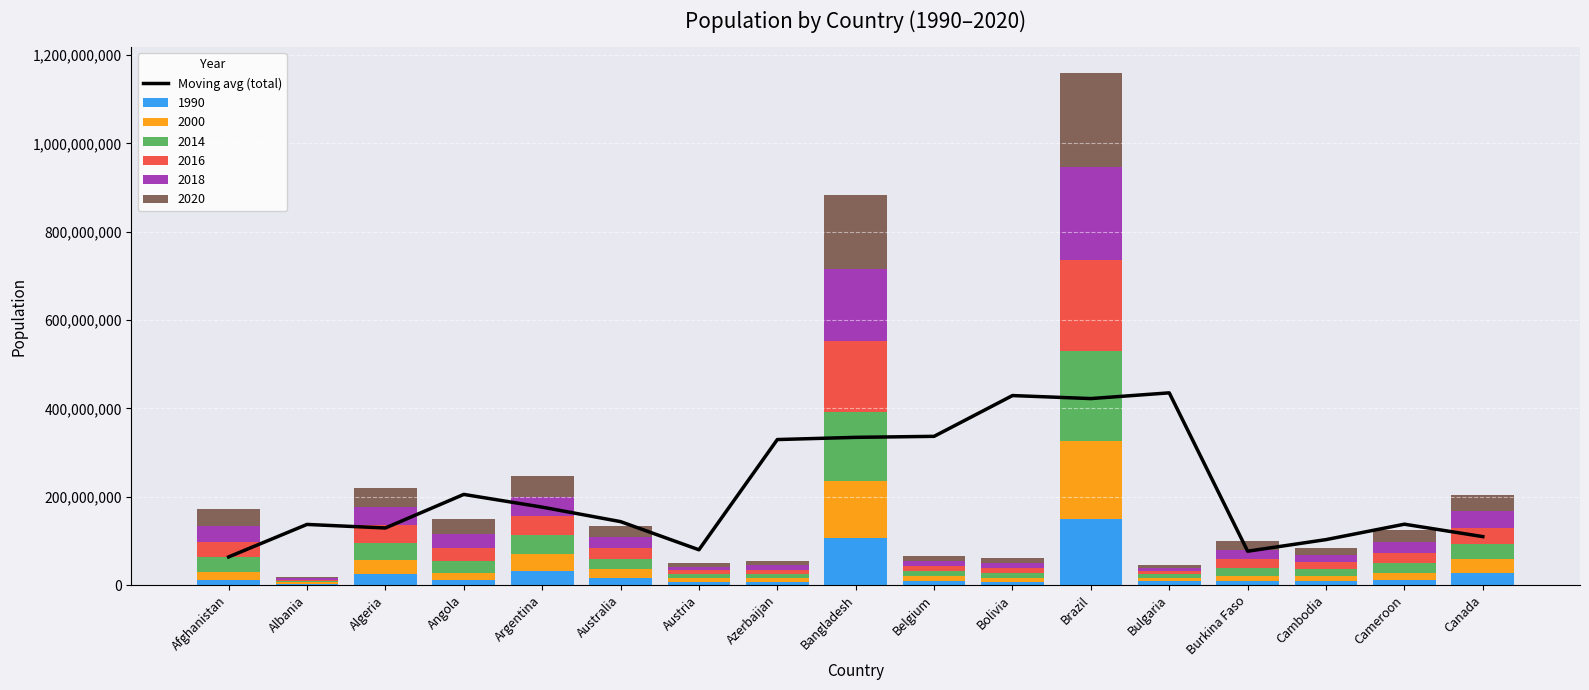

What is the smallest value displayed?

63698069.3